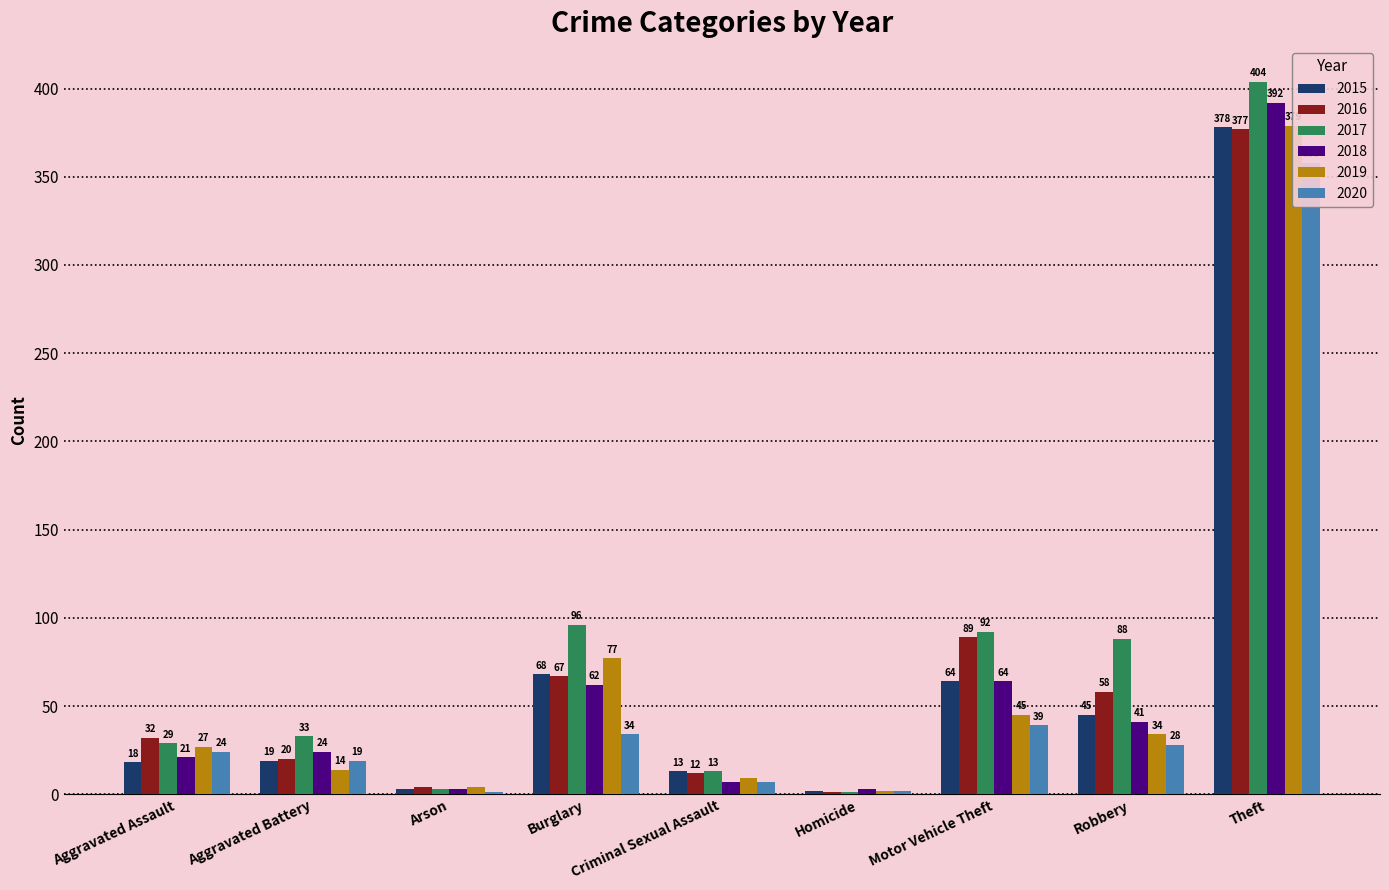

What is the average value of the 2016 series?

73